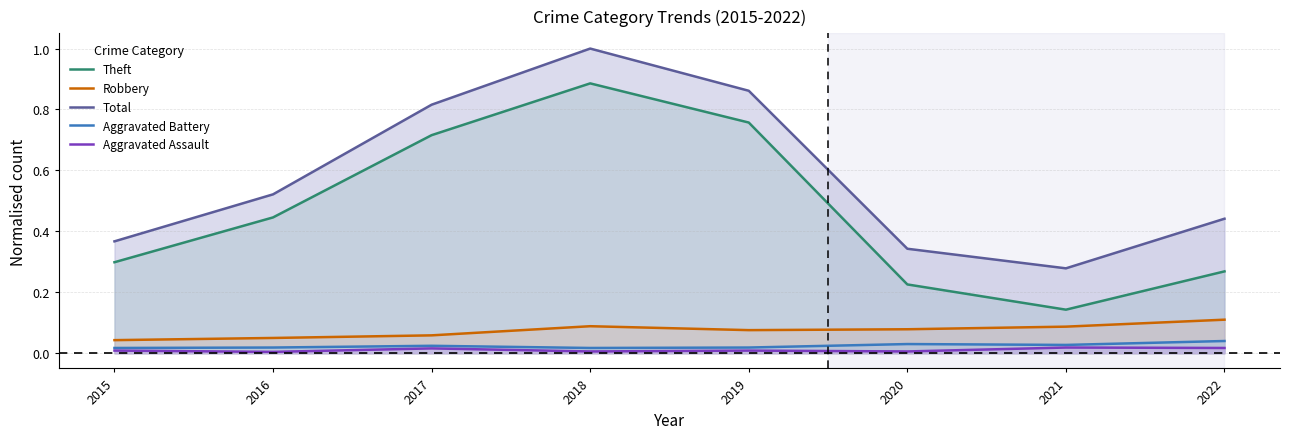

Where is Robbery nearest to the value 0?

2015